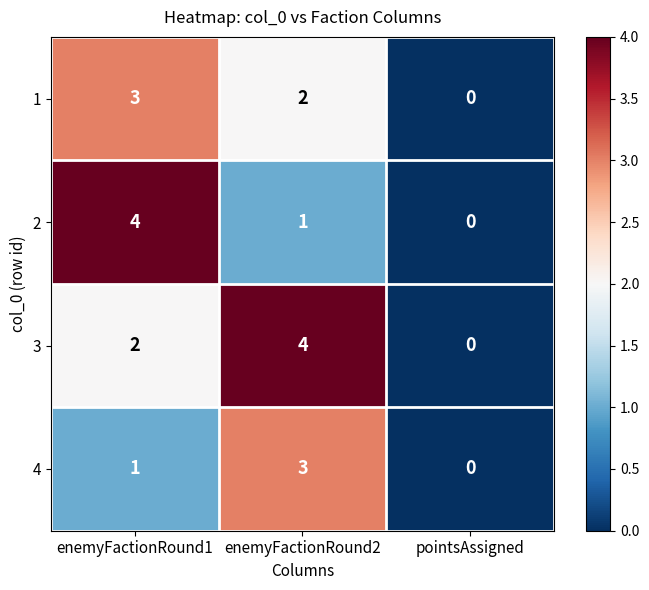

What is the difference between the 2 values at enemyFactionRound1 and enemyFactionRound2?

3